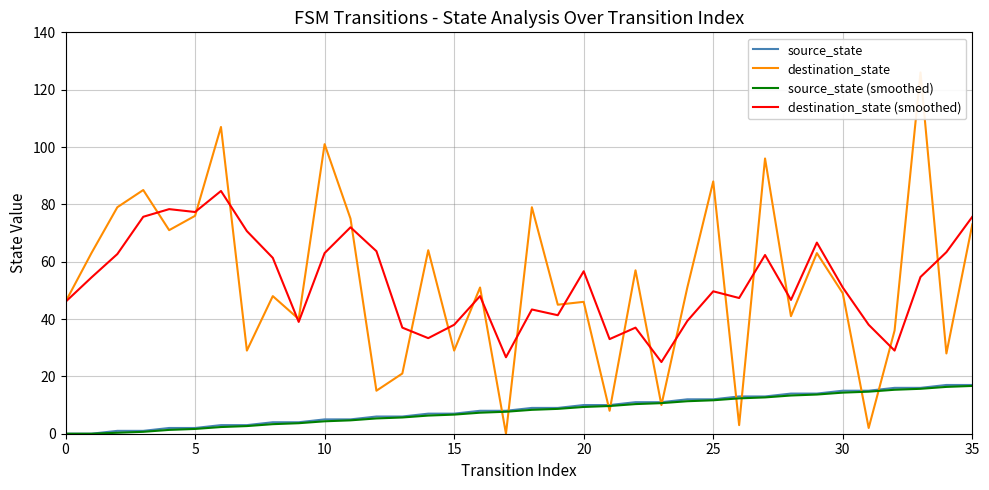

What is the maximum value for destination_state (smoothed)?

84.7